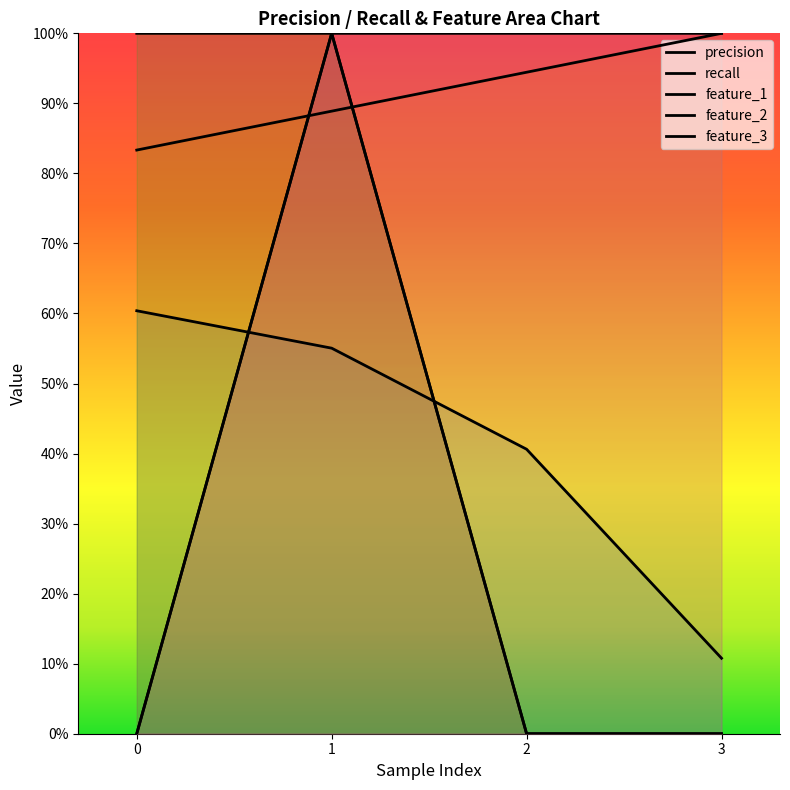

What is the average value of the feature_3 series?

0.8